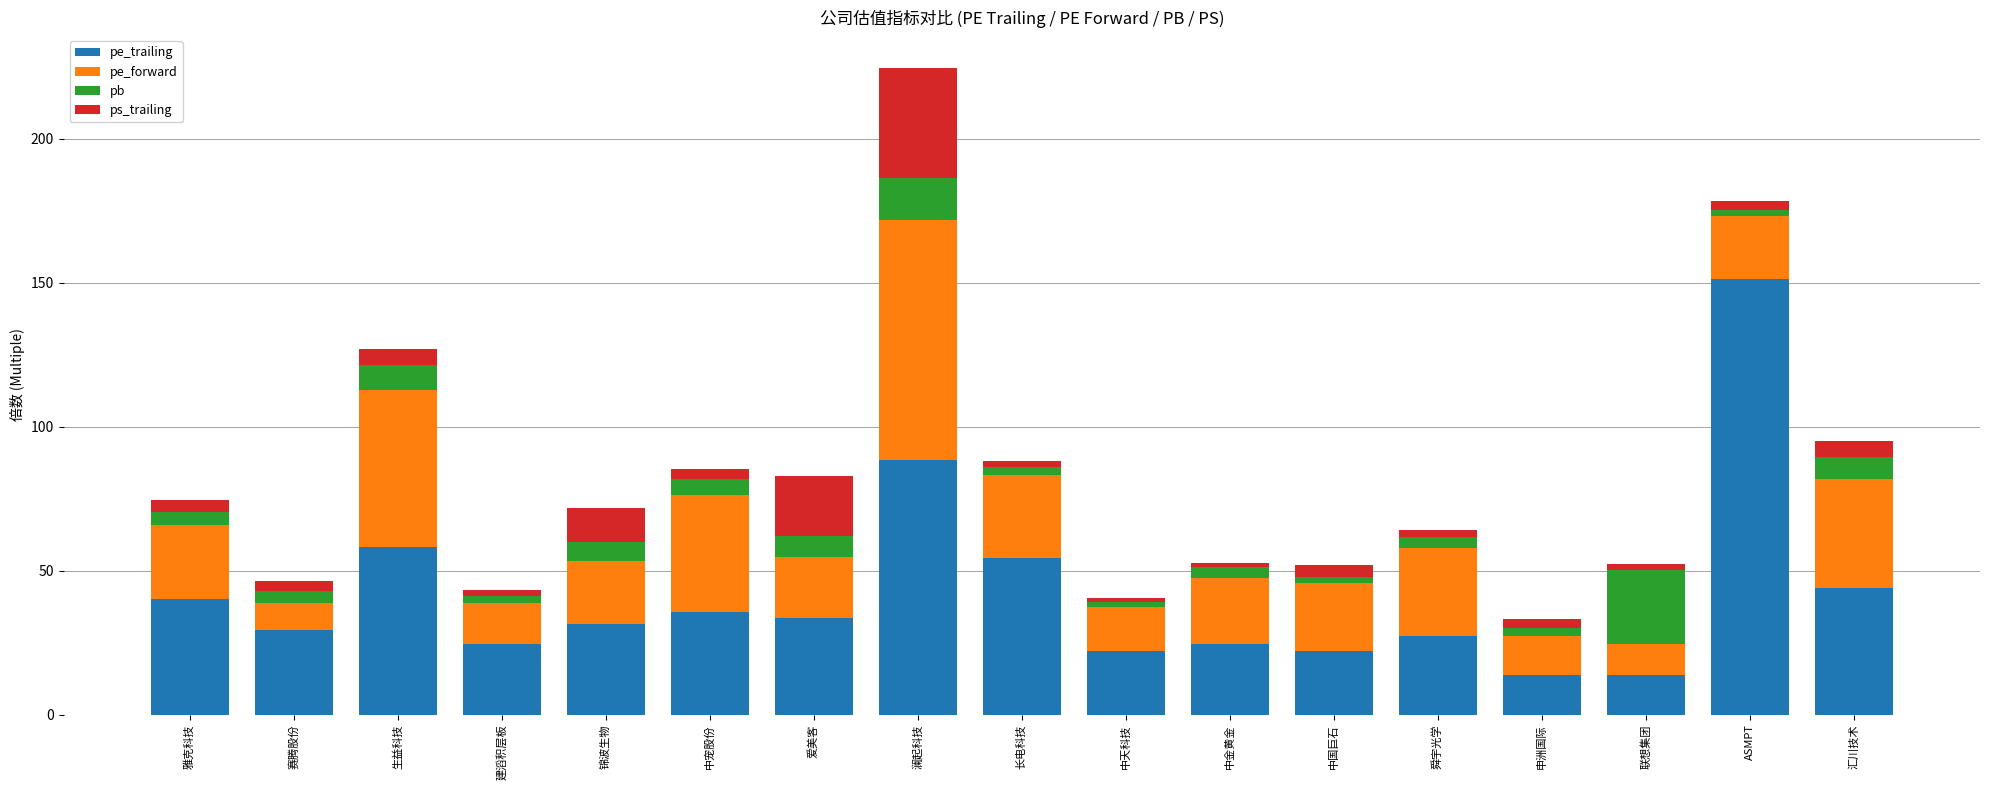

How many distinct data groups are displayed?

4